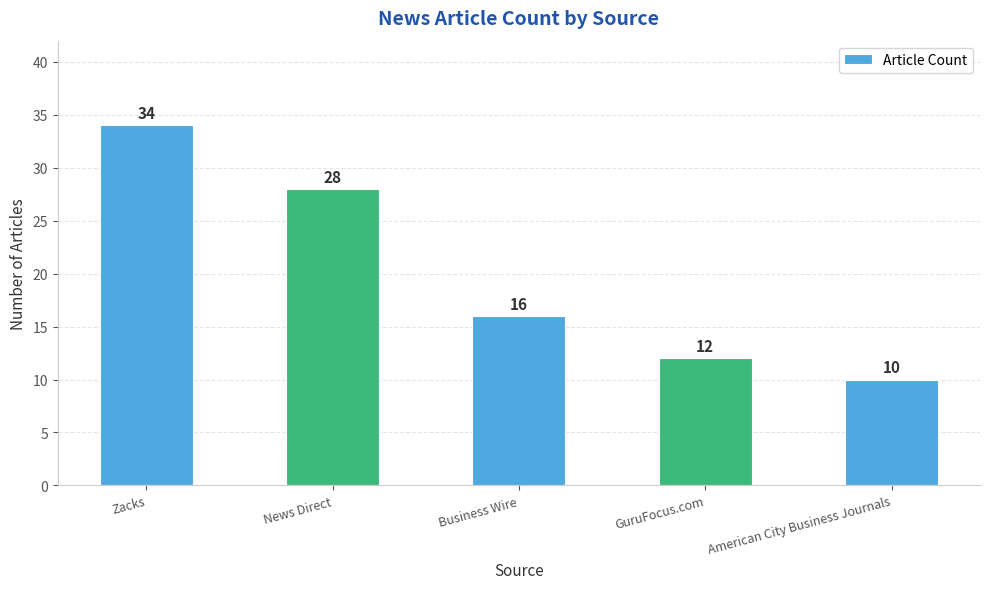

What is the label of the 3rd bar from the right?

Business Wire